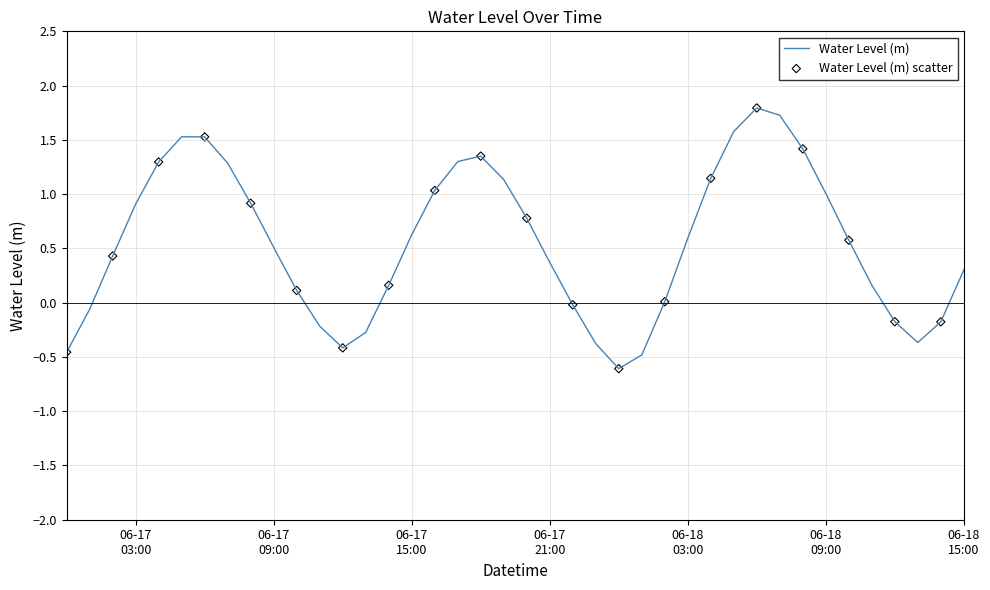

What is the maximum value shown in the chart?

1.8